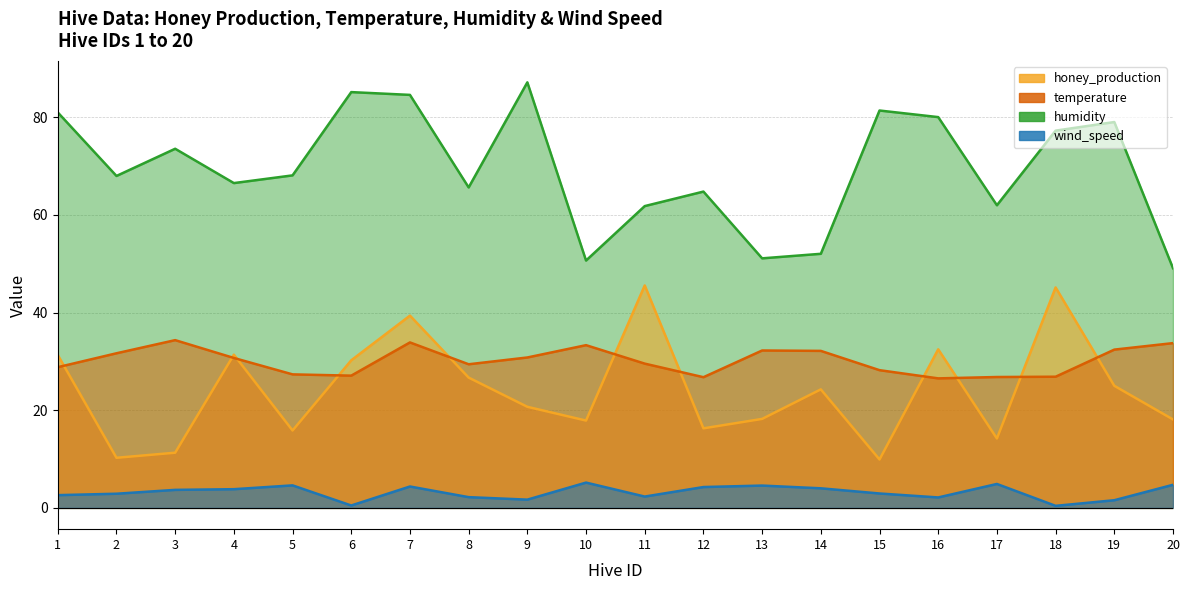

List the labels in order of humidity value, largest first.

9, 6, 7, 15, 1, 16, 19, 18, 3, 5, 2, 4, 8, 12, 17, 11, 14, 13, 10, 20